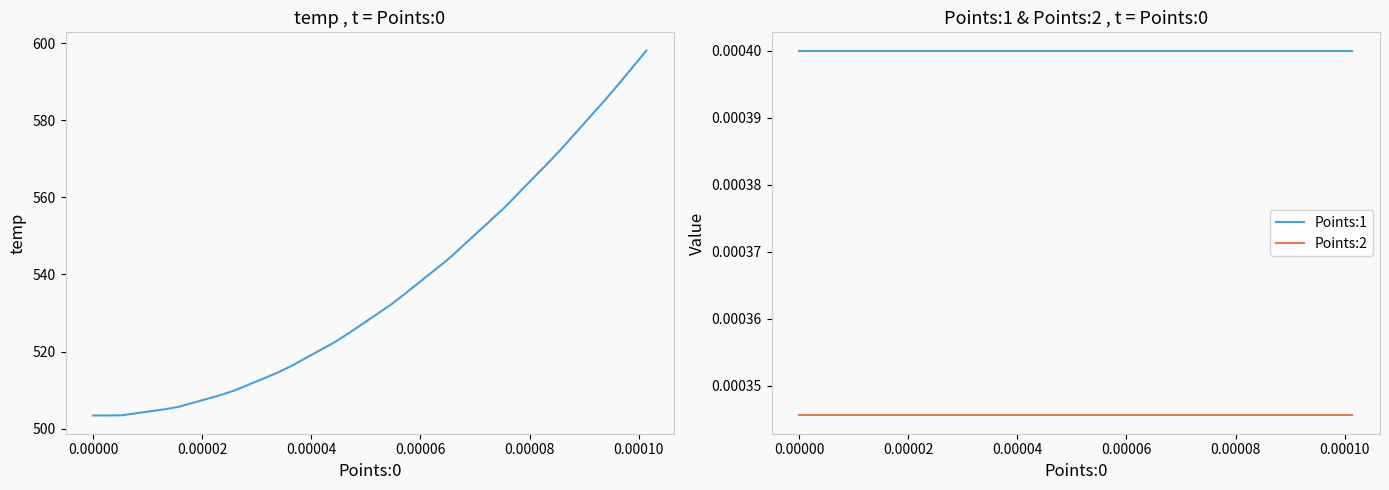

True or false: Points:1 and Points:2 cross at least once.

False